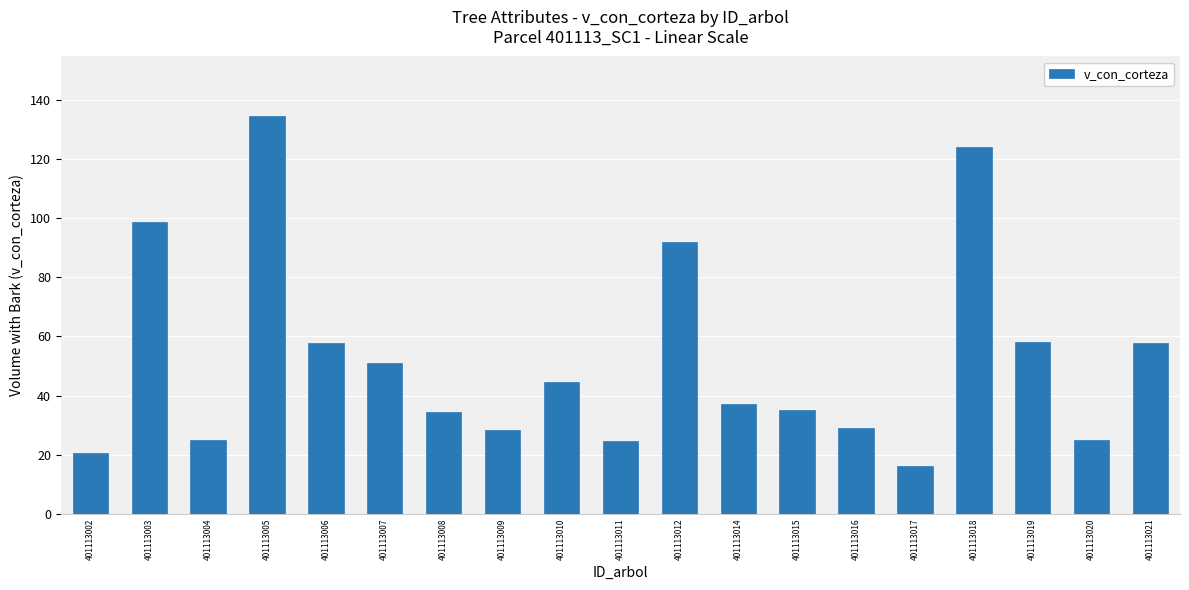

How many data points does each series have?

19